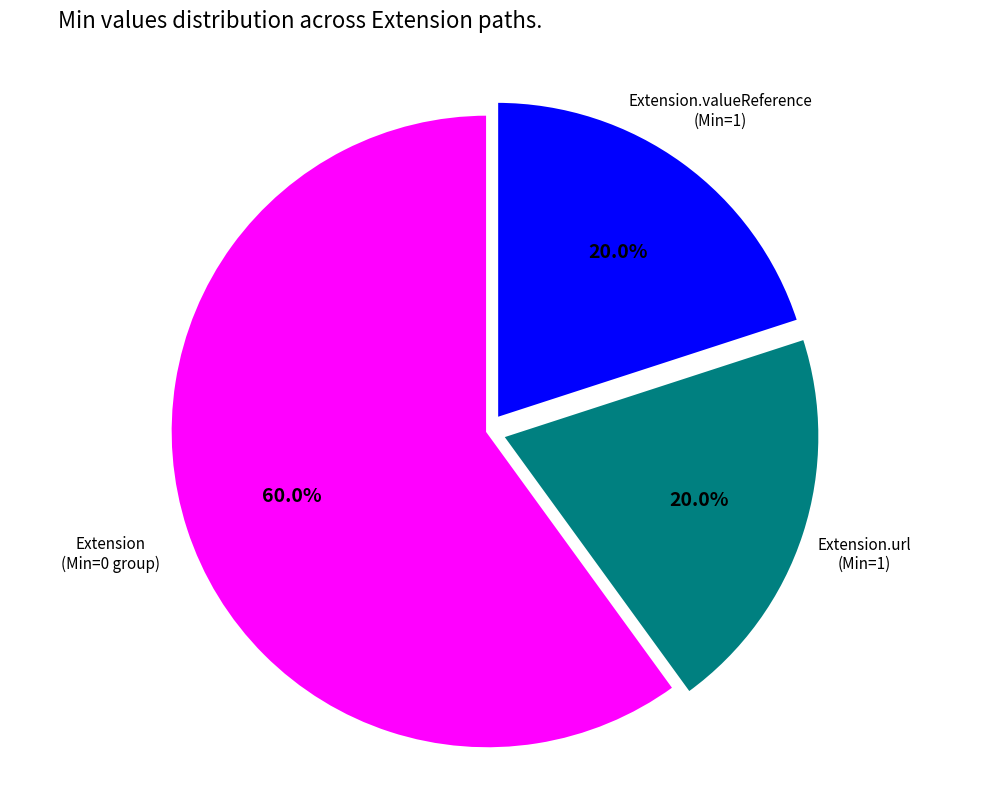

Which category has the biggest portion of the pie?

Extension (Min=0 group)